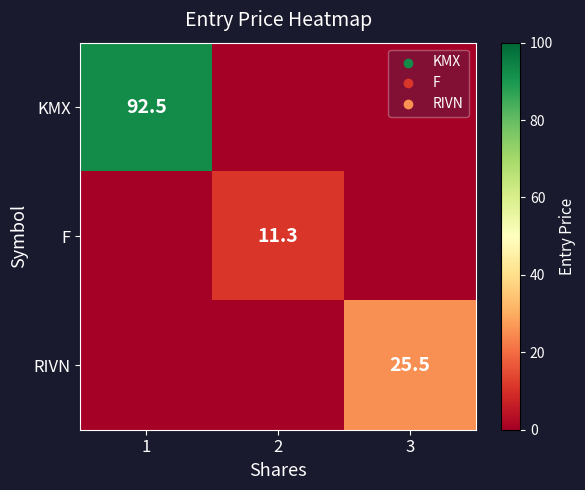

Is the value of F at 2 greater than the value of RIVN at 3?

No